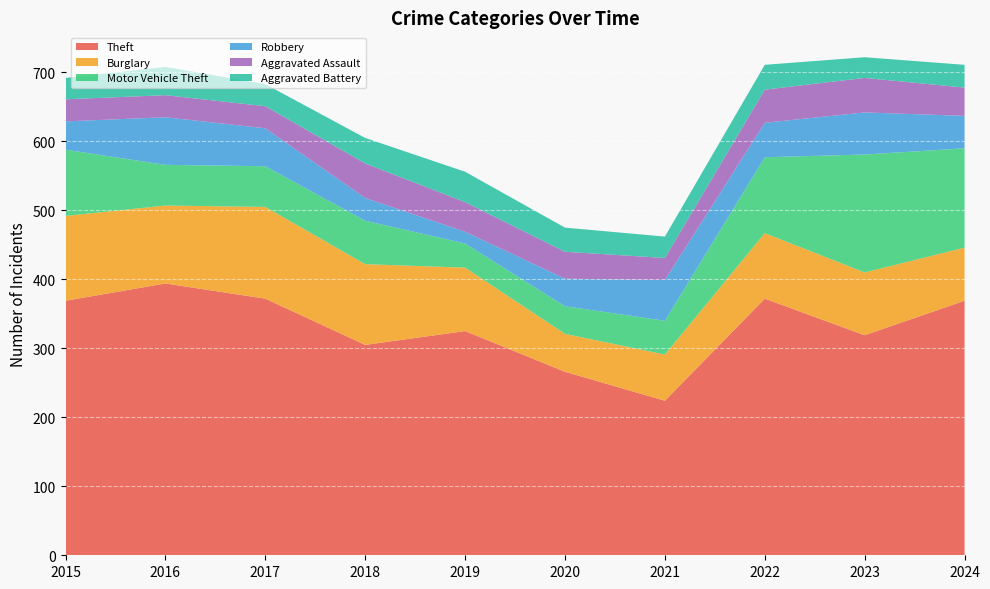

Reading left to right, extract all data points from this chart.

Theft: 369	394	372	305	325	266	224	372	319	369
Burglary: 123	113	133	117	92	55	67	95	91	77
Motor Vehicle Theft: 96	59	59	63	35	40	49	110	171	144
Robbery: 41	69	55	33	17	40	59	50	61	47
Aggravated Assault: 32	32	32	50	43	39	32	48	50	41
Aggravated Battery: 31	41	32	37	44	35	31	36	30	33